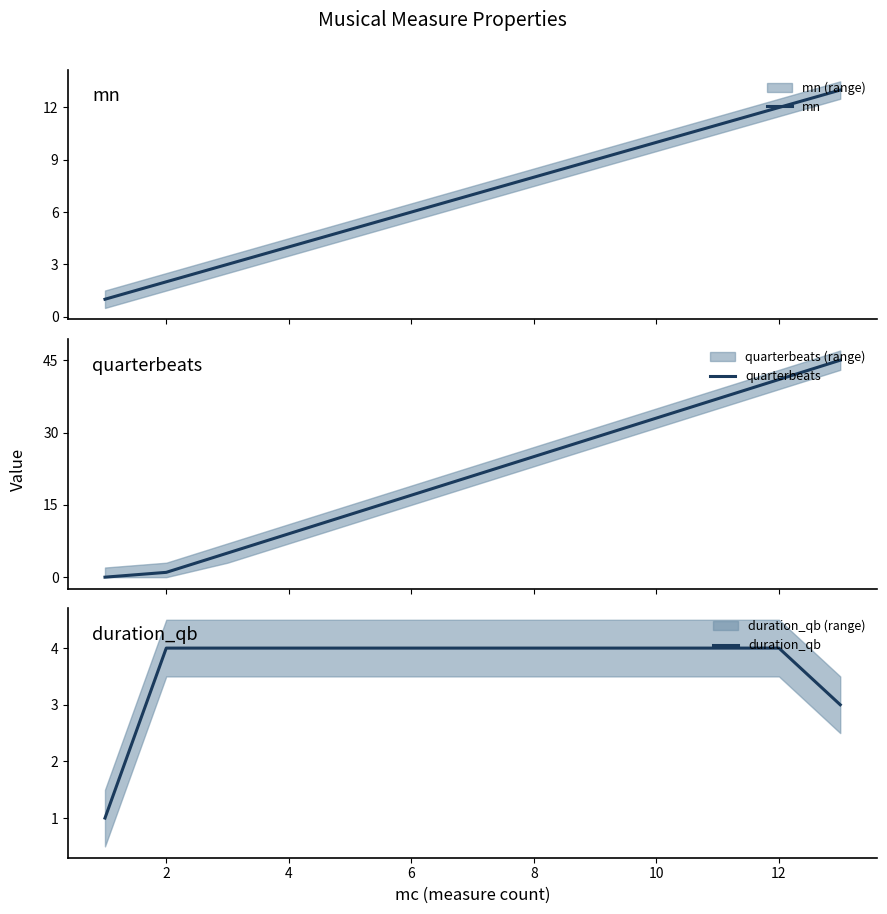

What are all the series names shown in the legend?

mn, quarterbeats, duration_qb